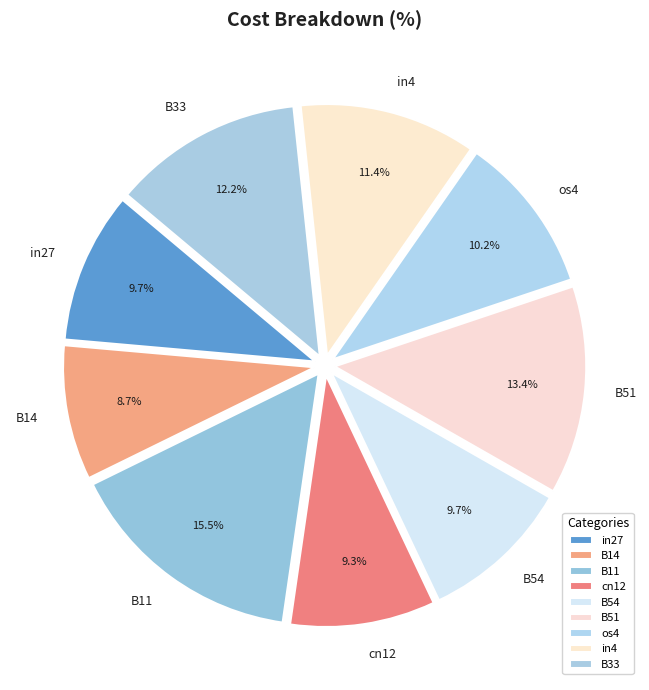

To the nearest percent, what is the average slice percentage?

11%